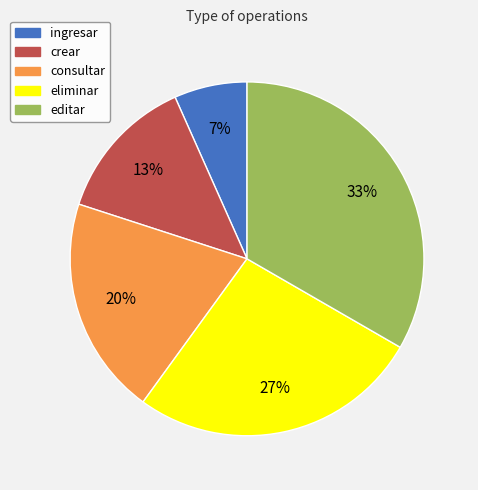

The consultar slice represents 9% of the pie. True or false?

False